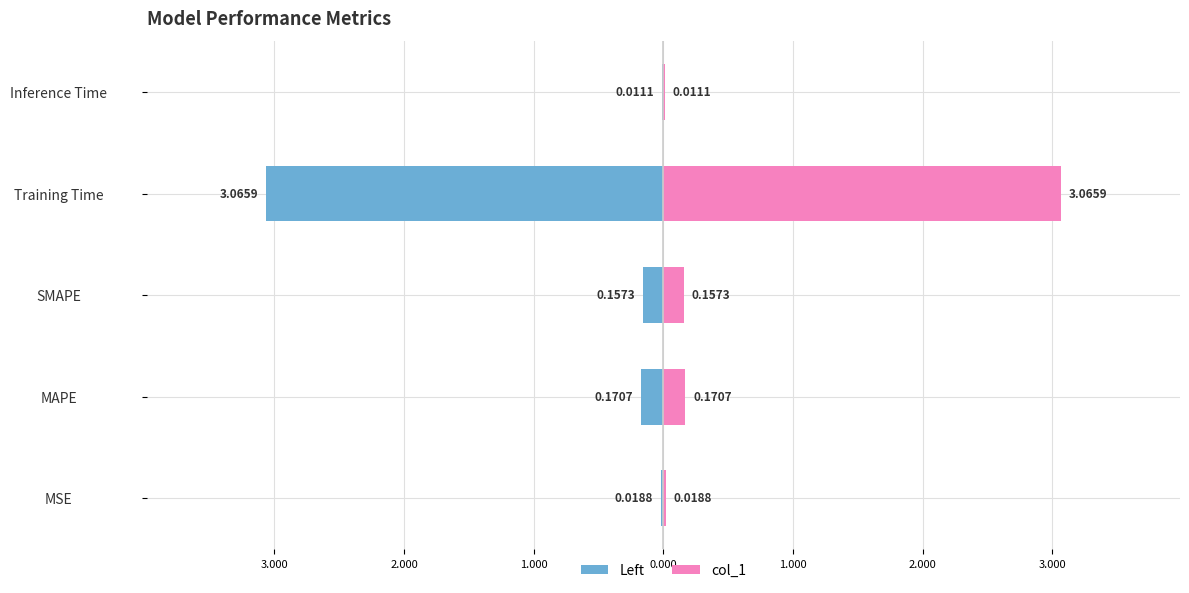

List the series in order of their overall mean, highest first.

col_1, col_1 (left)